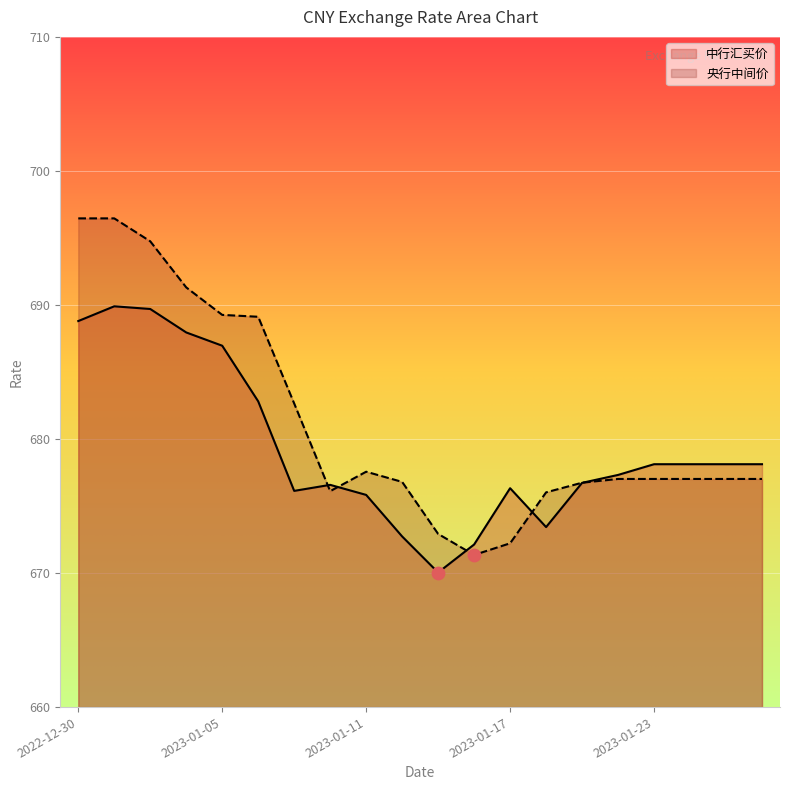

Is the value of 央行中间价 at 2023-01-11 greater than the value of 中行汇买价 at 2023-01-25?

No